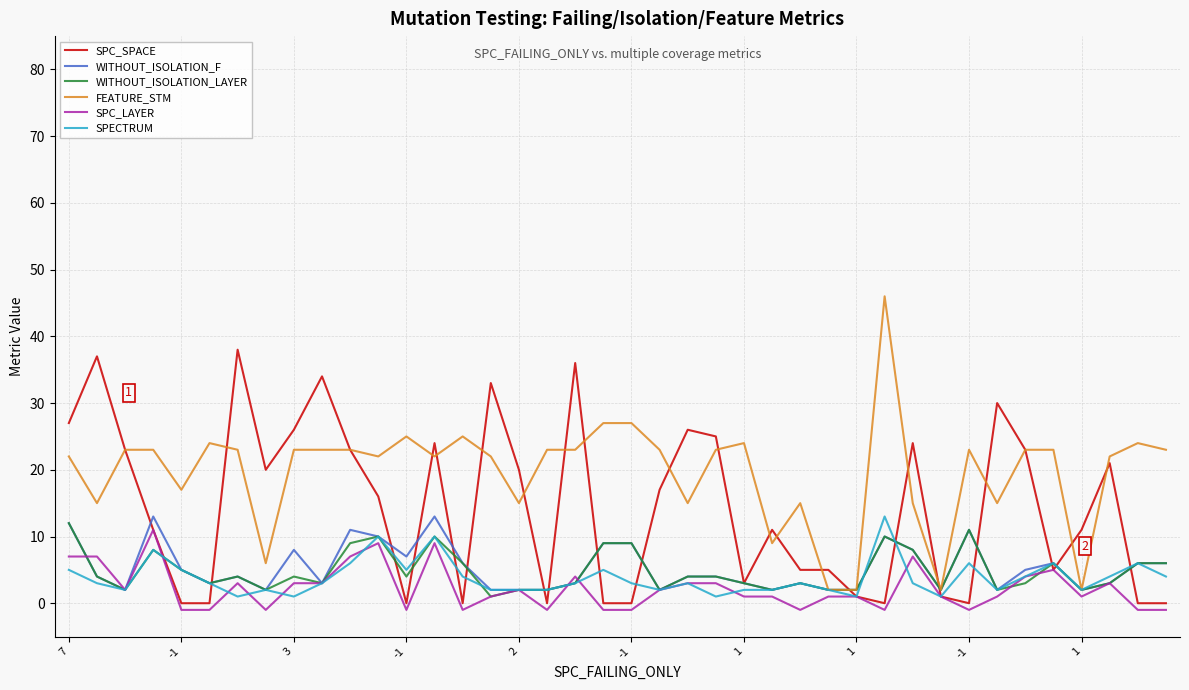

Which series has the largest range (max minus min)?

FEATURE_STM